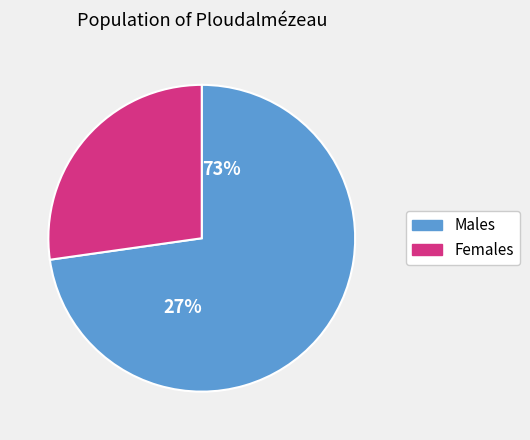

Combined, what portion of the pie is 0 and 1?

100.0%